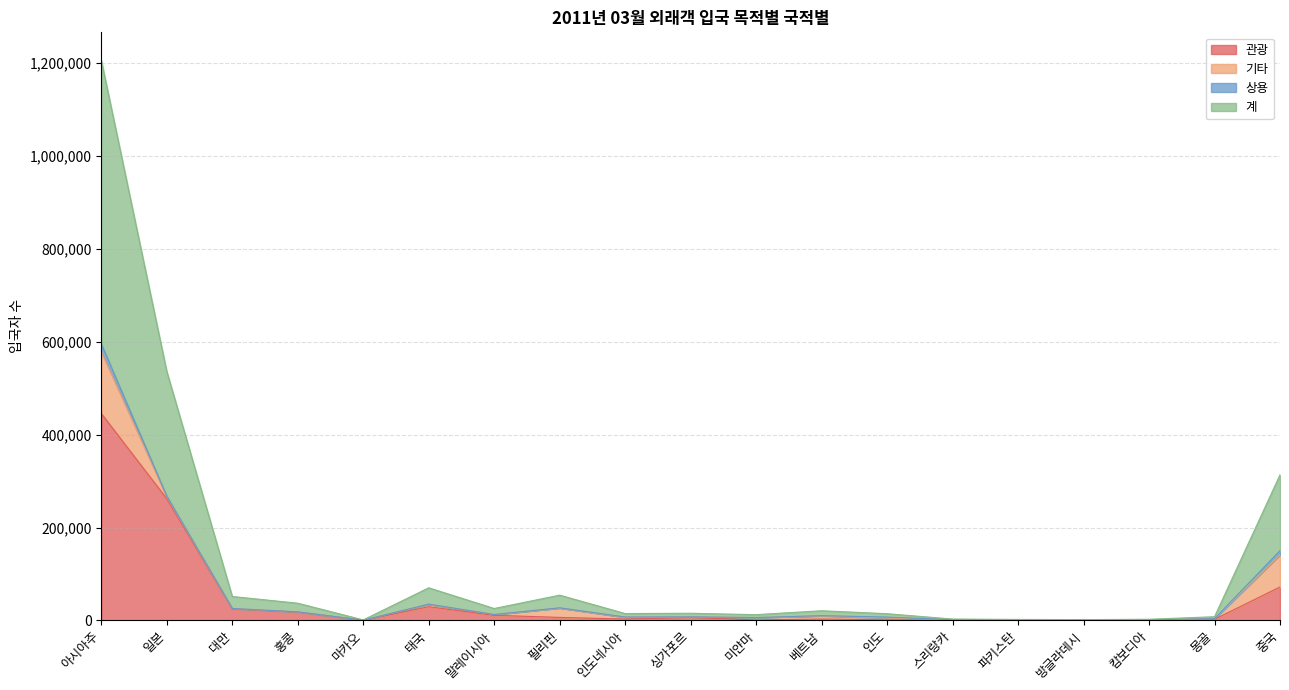

True or false: 계 has more than 0 interior local peaks.

True